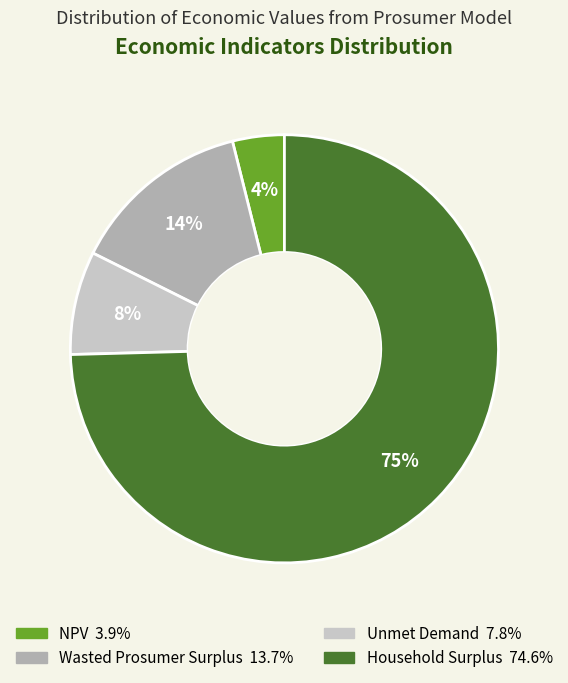

Rank the categories by value from lowest to highest.

NPV, Unmet Demand, Wasted Prosumer Surplus, Household Surplus